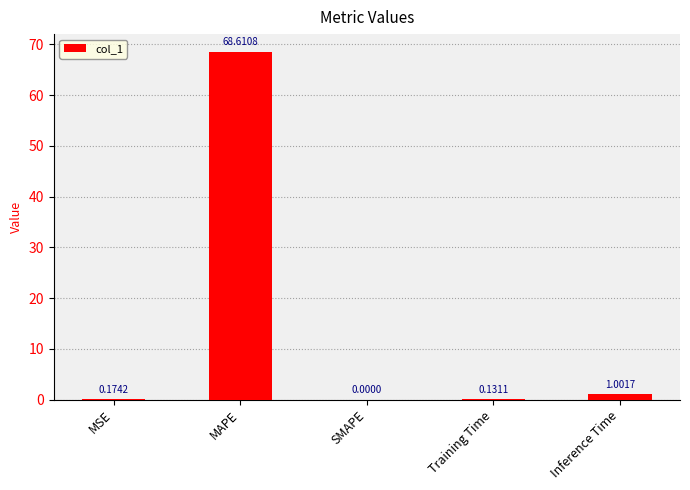

What is the change in value from Training Time to Inference Time?

+0.9